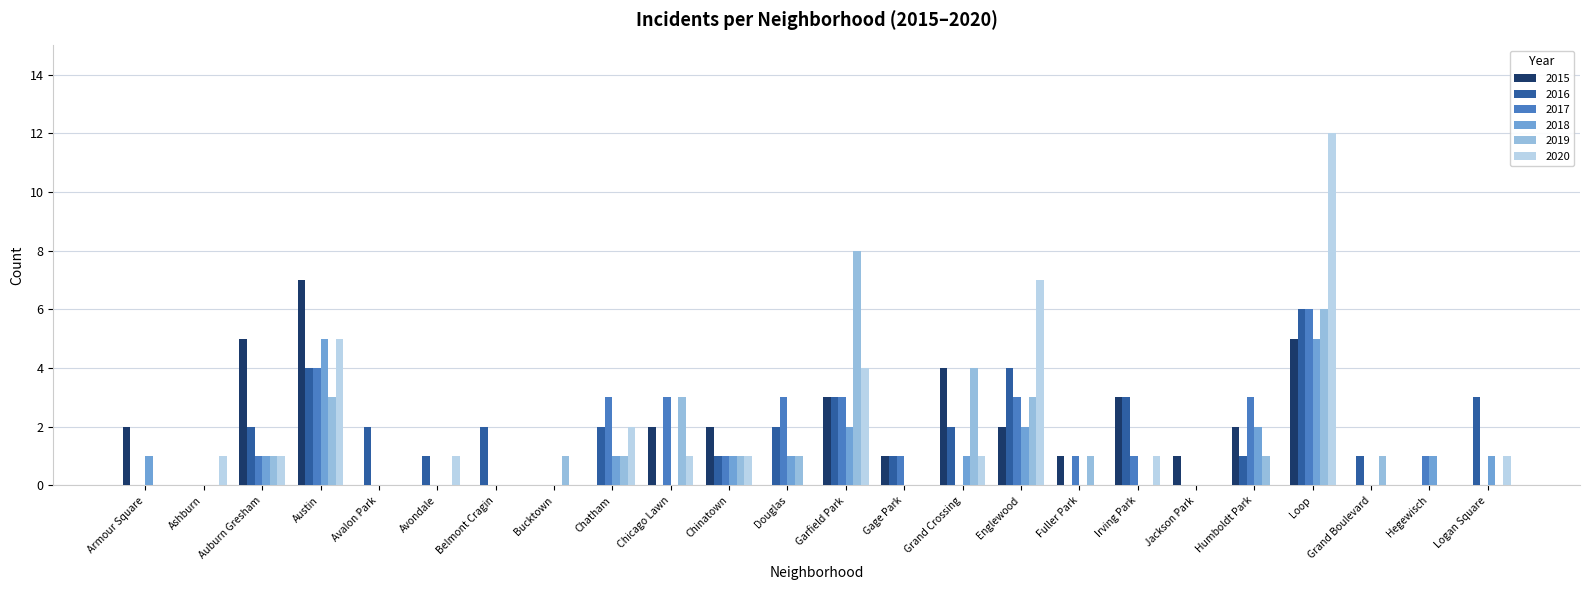

Count the number of data series in this chart.

6